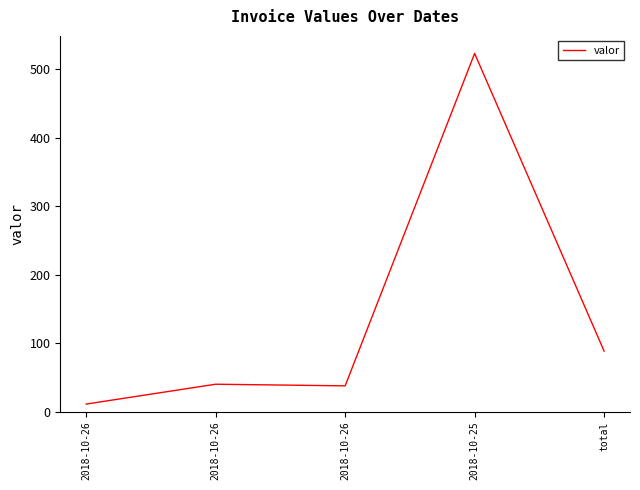

What is the change in value from 2018-10-26 to 2018-10-25?

+483.3